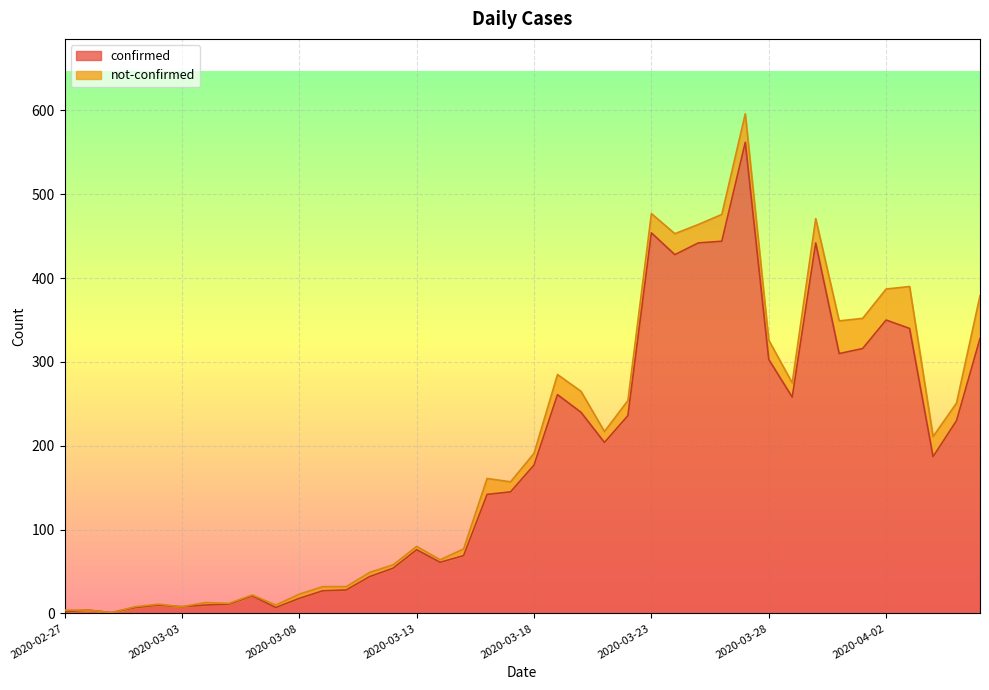

What is the change in value from 2020-02-28 to 2020-03-13?

+72